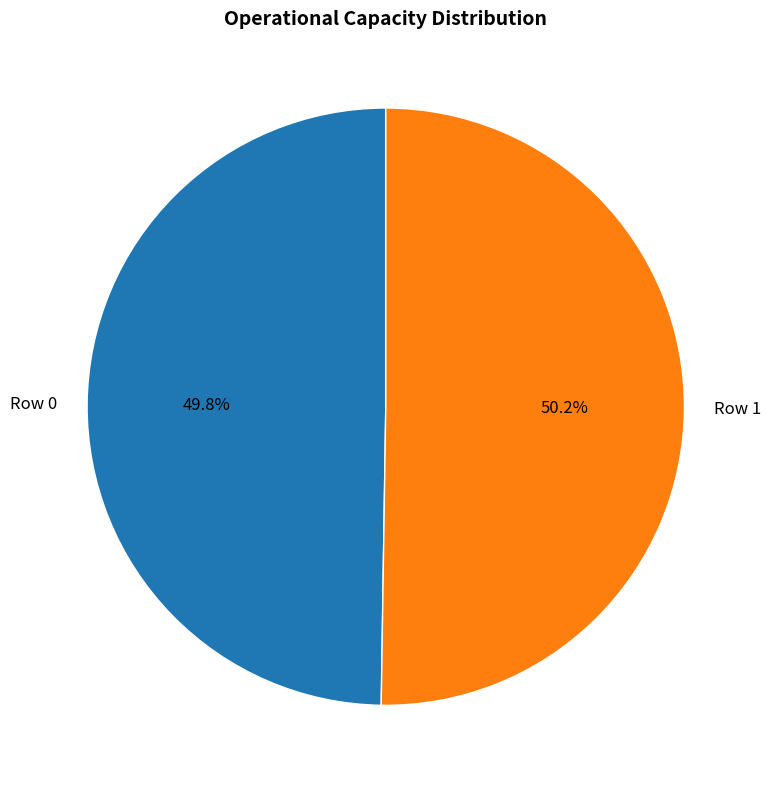

How many segments does this pie chart have?

2